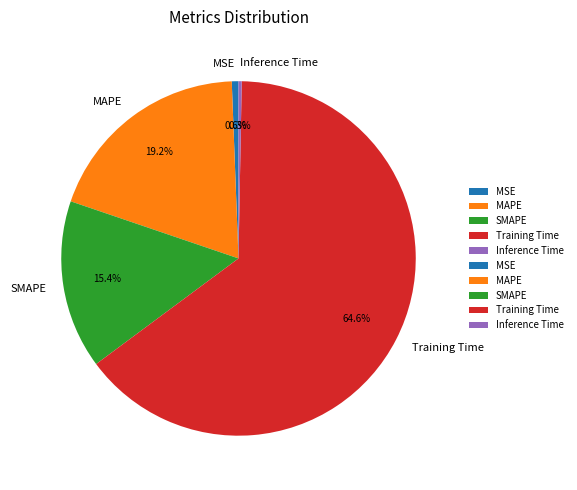

To the nearest percent, what percentage of the pie is SMAPE?

15%